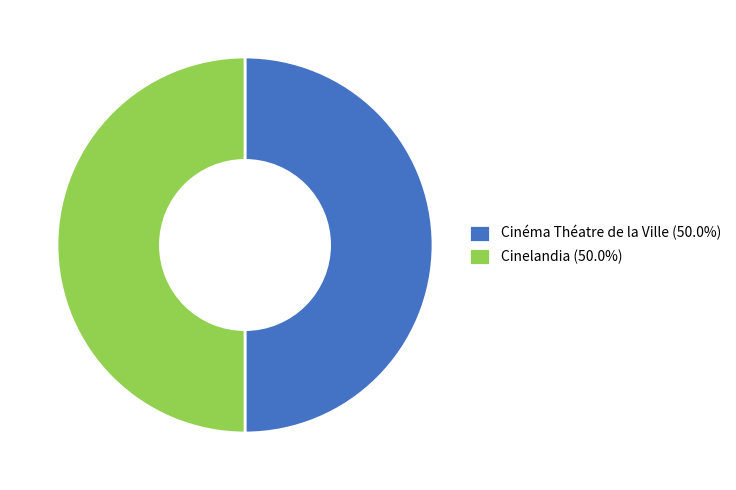

Is the sum of Cinelandia (50.0%) and Cinéma Théatre de la Ville (50.0%) greater than half?

Yes